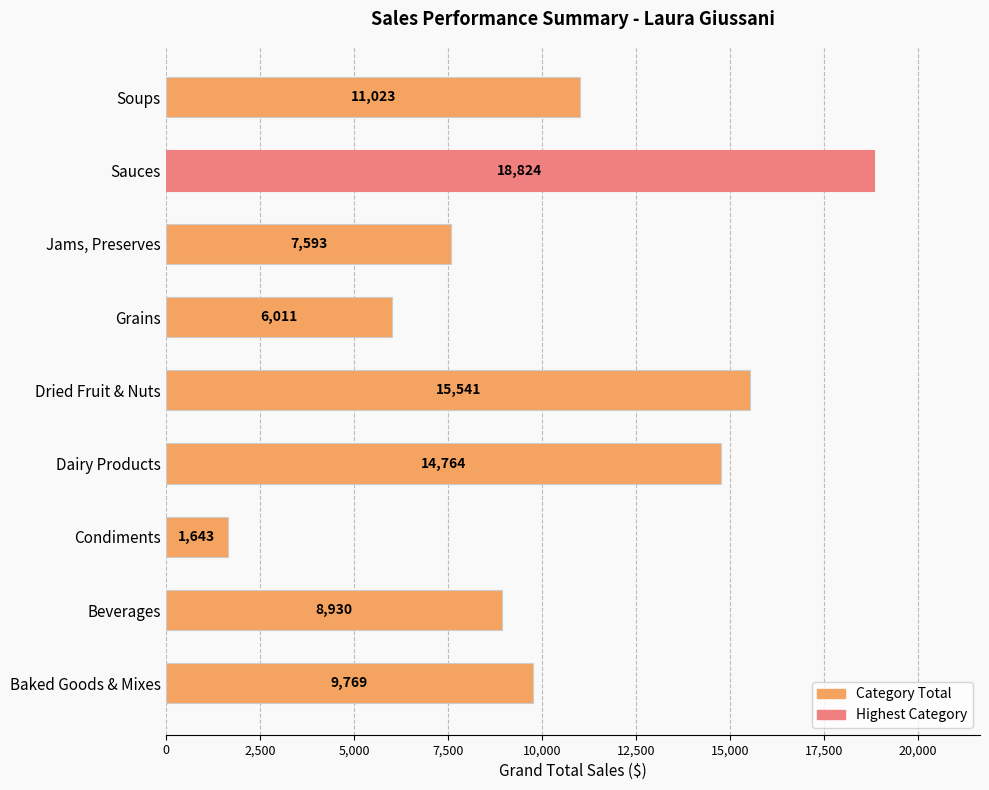

Rank the categories by value from highest to lowest.

Sauces, Dried Fruit & Nuts, Dairy Products, Soups, Baked Goods & Mixes, Beverages, Jams, Preserves, Grains, Condiments